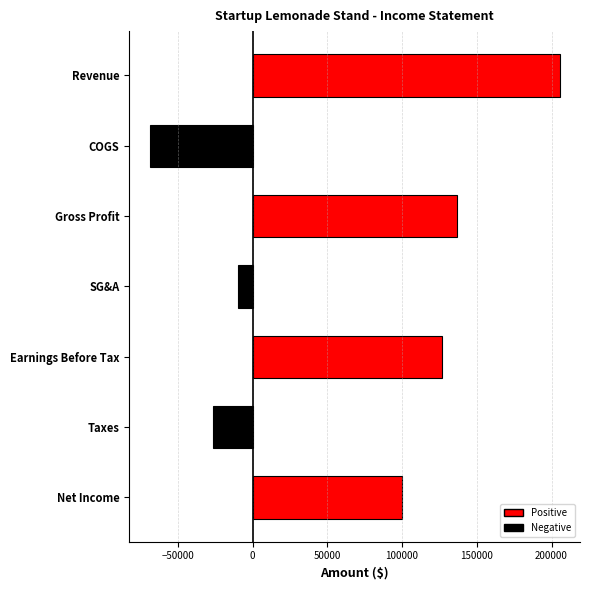

Reading top to bottom, what are all the values shown in this chart?

205332.3	-68750.0	136582.3	-10000.0	126582.3	-26582.3	100000.0